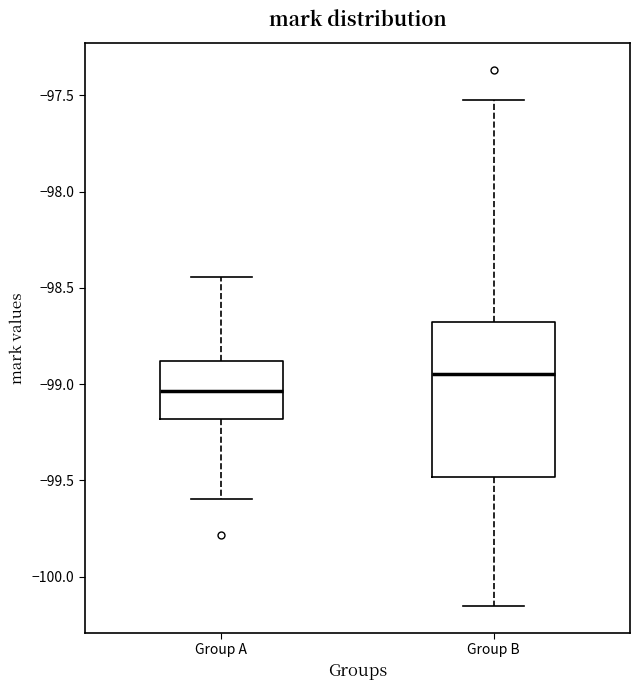

Which box has the lowest median line?

Group A